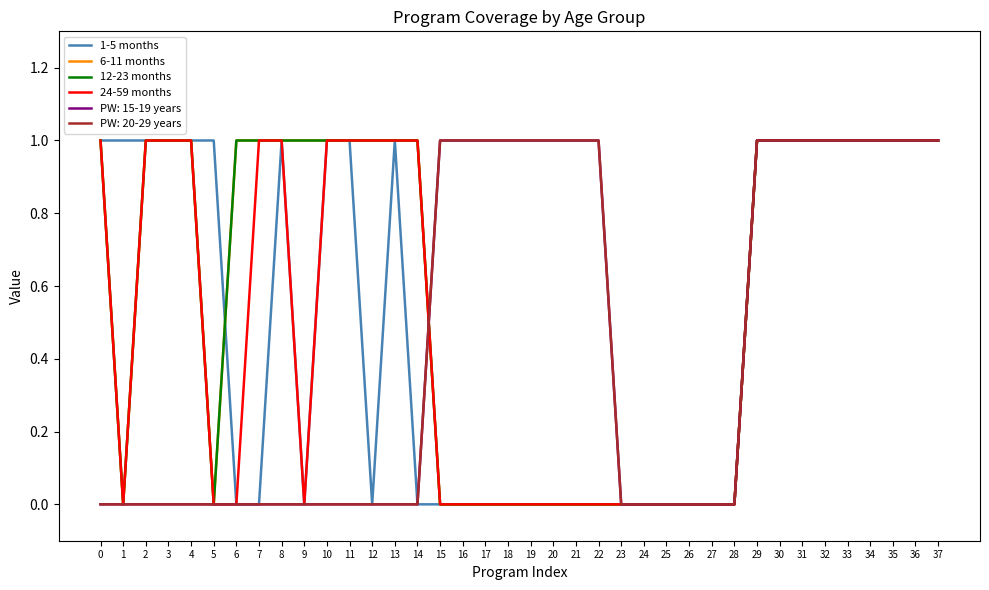

Does the chart have visible grid lines?

No